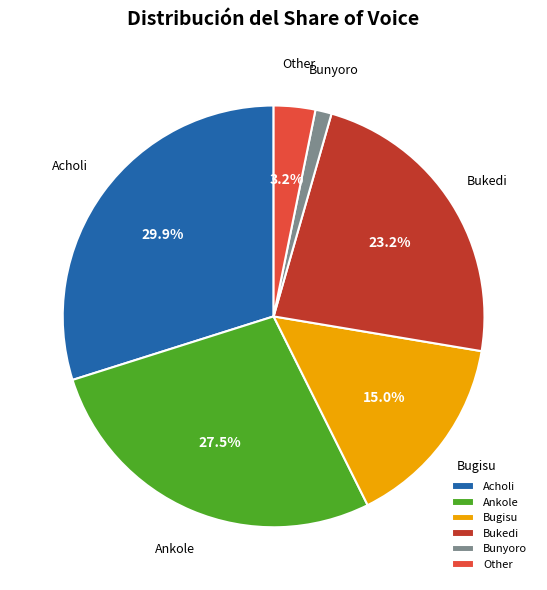

Count the number of slices in the pie.

6